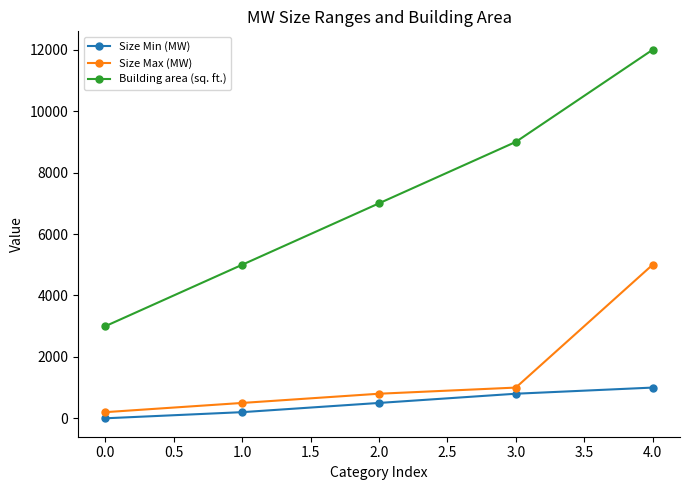

True or false: Size Max (MW) has more than 0 points higher than both neighbors.

False